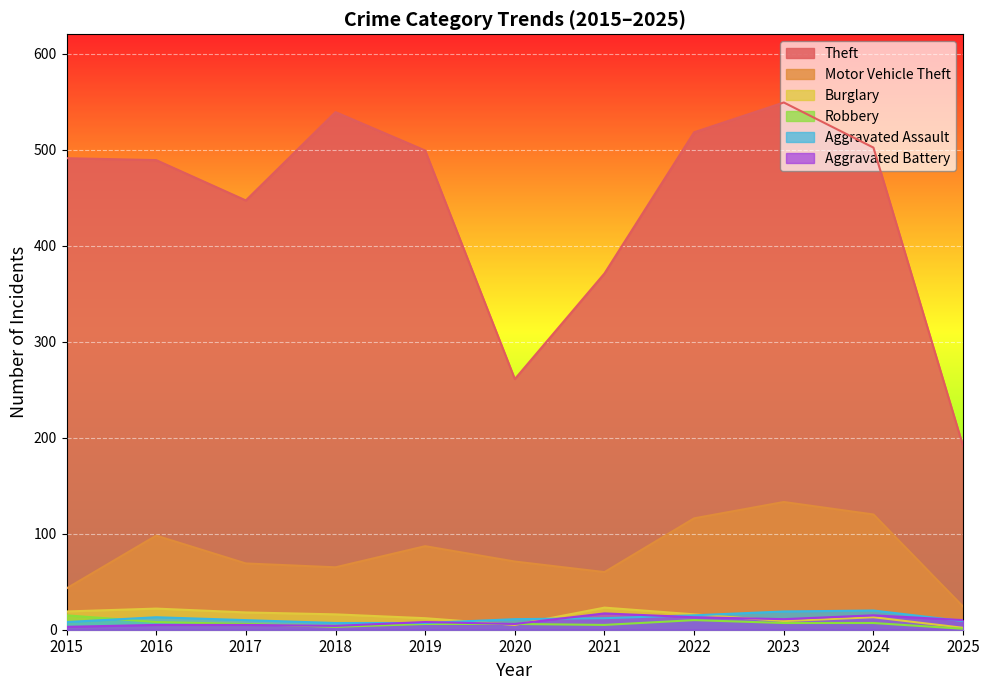

What is the difference between the Burglary values at 2017 and 2024?

5